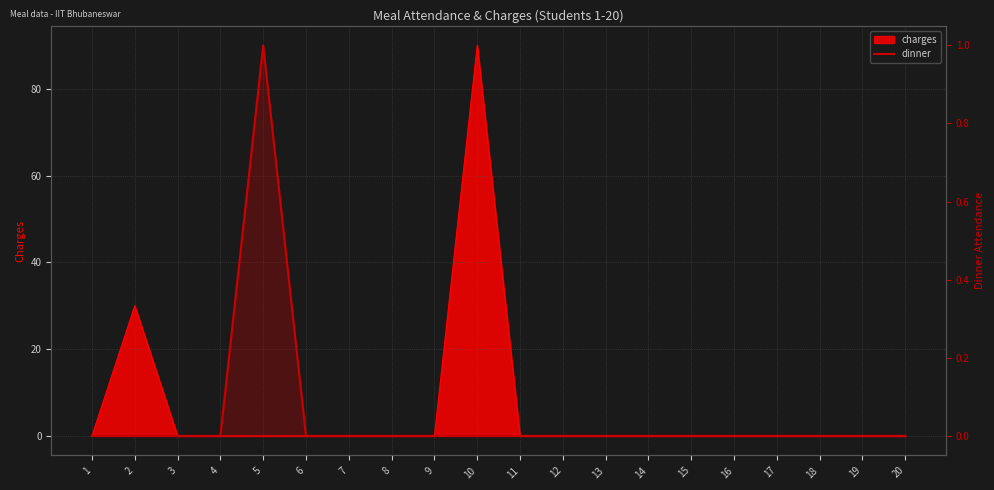

Reading left to right, what are all the values shown in this chart?

1=0	2=0	3=0	4=0	5=1	6=0	7=0	8=0	9=0	10=0	11=0	12=0	13=0	14=0	15=0	16=0	17=0	18=0	19=0	20=0